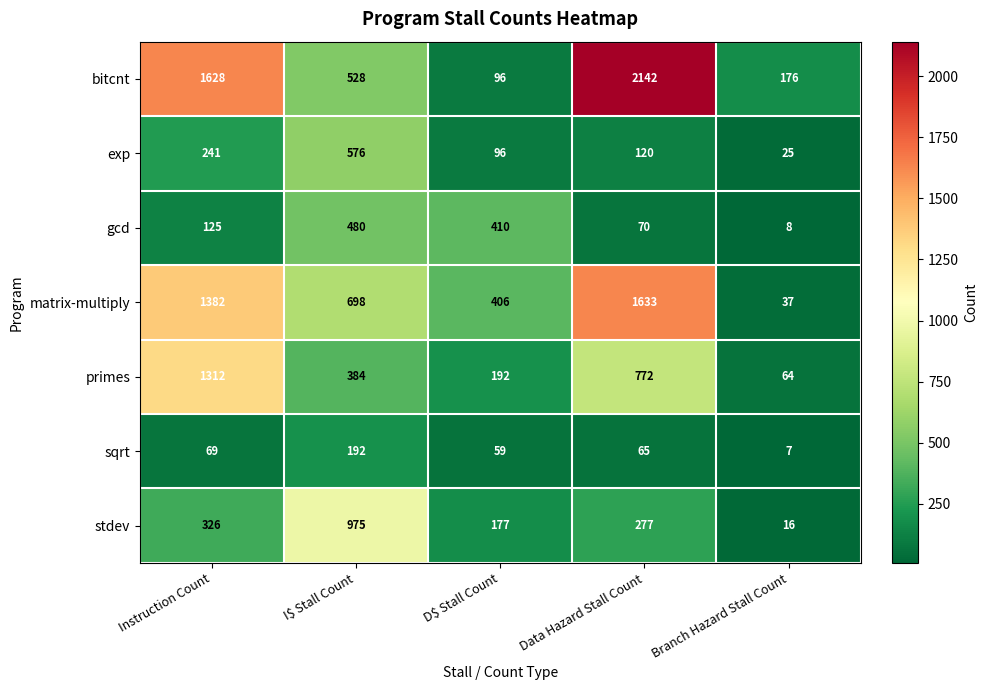

What is the smallest value displayed?

7